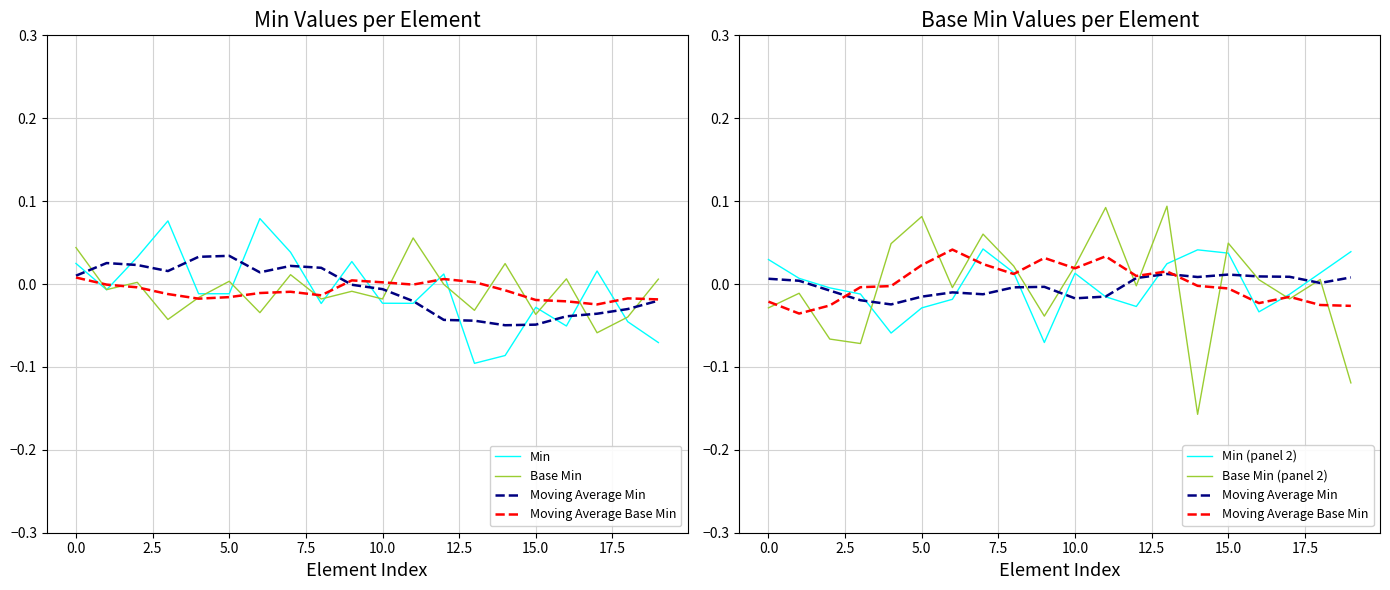

What is the label of the 9th point from the right?

11